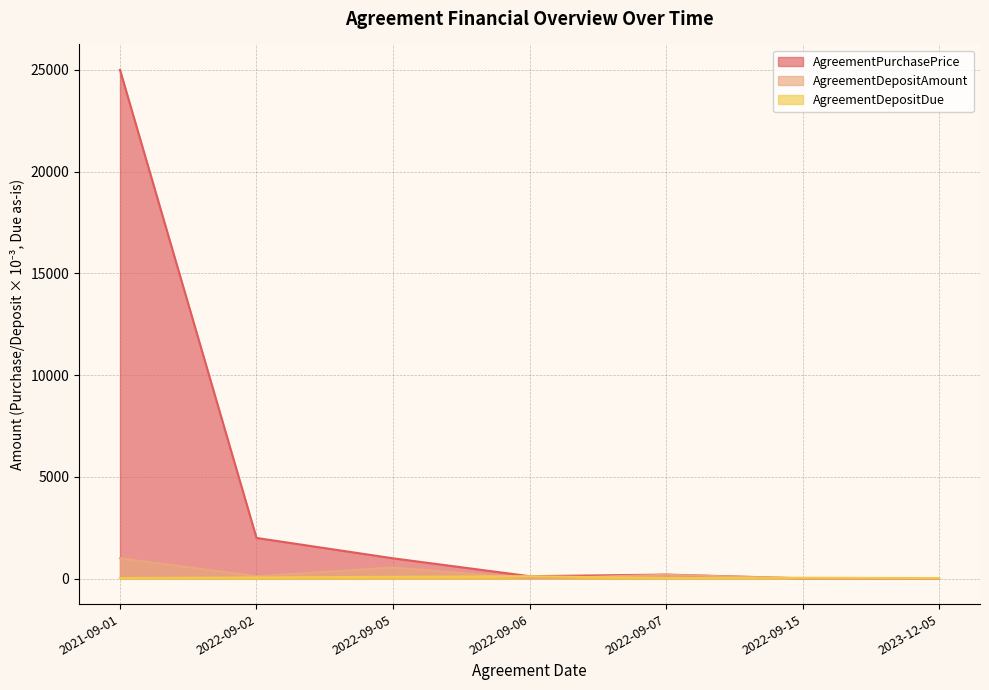

How many categories are shown in the chart?

7